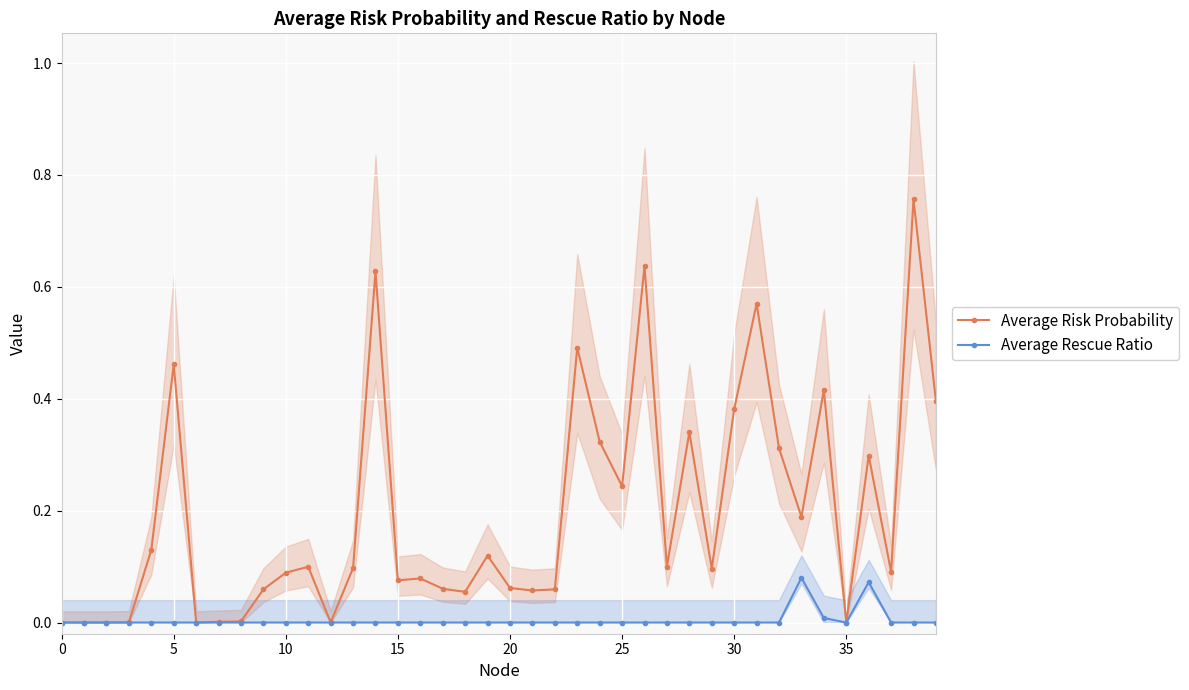

True or false: Average Risk Probability has more than 0 points higher than both neighbors.

True